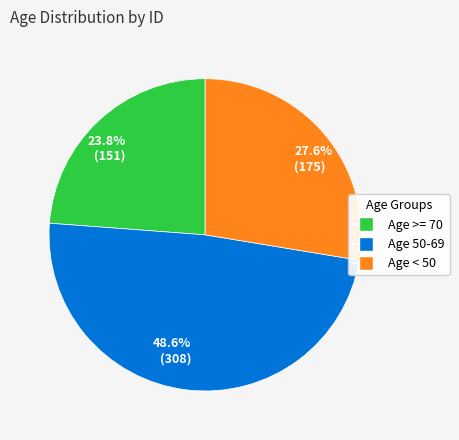

Is there any slice that represents more than half of the pie?

No